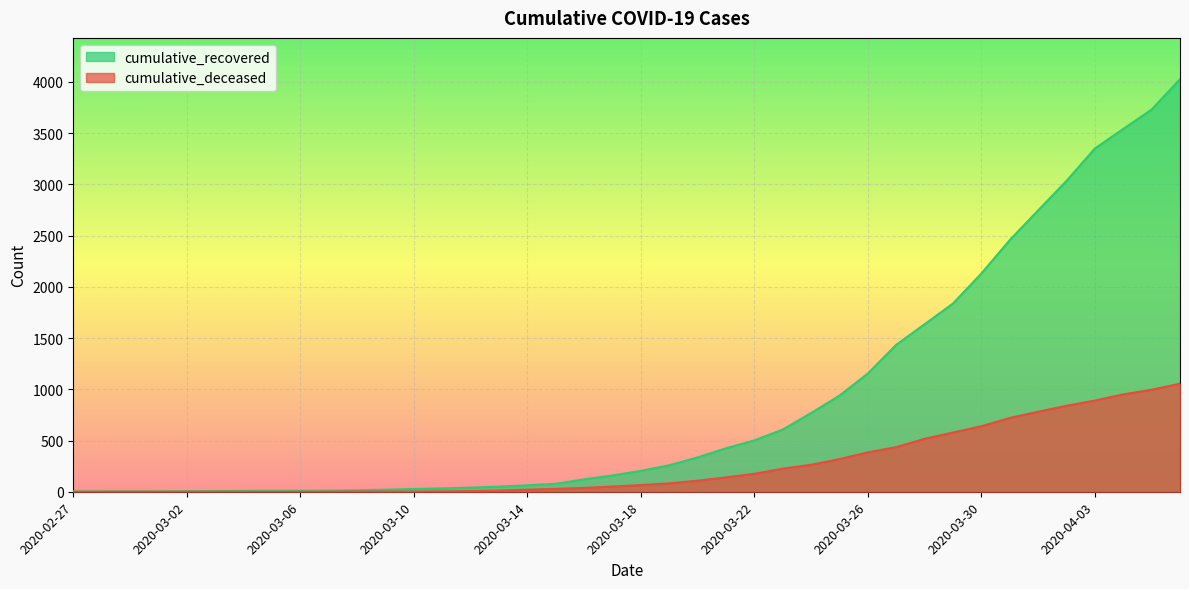

Reading right to left, transcribe all the data shown in this chart.

cumulative_recovered: 2020-04-06=4027	2020-04-05=3730	2020-04-04=3541	2020-04-03=3350	2020-04-02=3034	2020-04-01=2746	2020-03-31=2456	2020-03-30=2130	2020-03-29=1837	2020-03-28=1635	2020-03-27=1434	2020-03-26=1154	2020-03-25=938	2020-03-24=768	2020-03-23=607	2020-03-22=501	2020-03-21=424	2020-03-20=335	2020-03-19=258	2020-03-18=204	2020-03-17=159	2020-03-16=121	2020-03-15=77	2020-03-14=63	2020-03-13=50	2020-03-12=40	2020-03-11=33	2020-03-10=27	2020-03-09=20	2020-03-08=14	2020-03-07=10	2020-03-06=9	2020-03-05=9	2020-03-04=8	2020-03-03=6	2020-03-02=5	2020-03-01=4	2020-02-29=4	2020-02-28=4	2020-02-27=3
cumulative_deceased: 2020-04-06=1054	2020-04-05=996	2020-04-04=950	2020-04-03=890	2020-04-02=839	2020-04-01=781	2020-03-31=720	2020-03-30=639	2020-03-29=578	2020-03-28=517	2020-03-27=435	2020-03-26=384	2020-03-25=319	2020-03-24=263	2020-03-23=225	2020-03-22=175	2020-03-21=140	2020-03-20=108	2020-03-19=82	2020-03-18=65	2020-03-17=51	2020-03-16=37	2020-03-15=28	2020-03-14=20	2020-03-13=11	2020-03-12=6	2020-03-11=4	2020-03-10=2	2020-03-09=2	2020-03-08=2	2020-03-07=1	2020-03-06=0	2020-03-05=0	2020-03-04=0	2020-03-03=0	2020-03-02=0	2020-03-01=0	2020-02-29=0	2020-02-28=0	2020-02-27=0